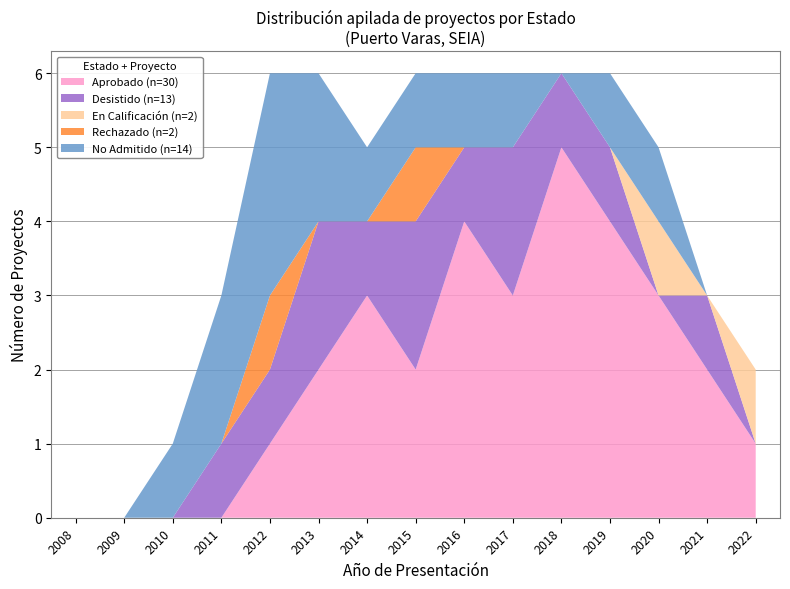

Reading right to left, transcribe all the data shown in this chart.

Aprobado: 1	2	3	4	5	3	4	2	3	2	1	0	0	0	0
Desistido: 0	1	0	1	1	2	1	2	1	2	1	1	0	0	0
En Calificación: 1	0	1	0	0	0	0	0	0	0	0	0	0	0	0
Rechazado: 0	0	0	0	0	0	0	1	0	0	1	0	0	0	0
No Admitido: 0	0	1	1	0	1	1	1	1	2	3	2	1	0	0